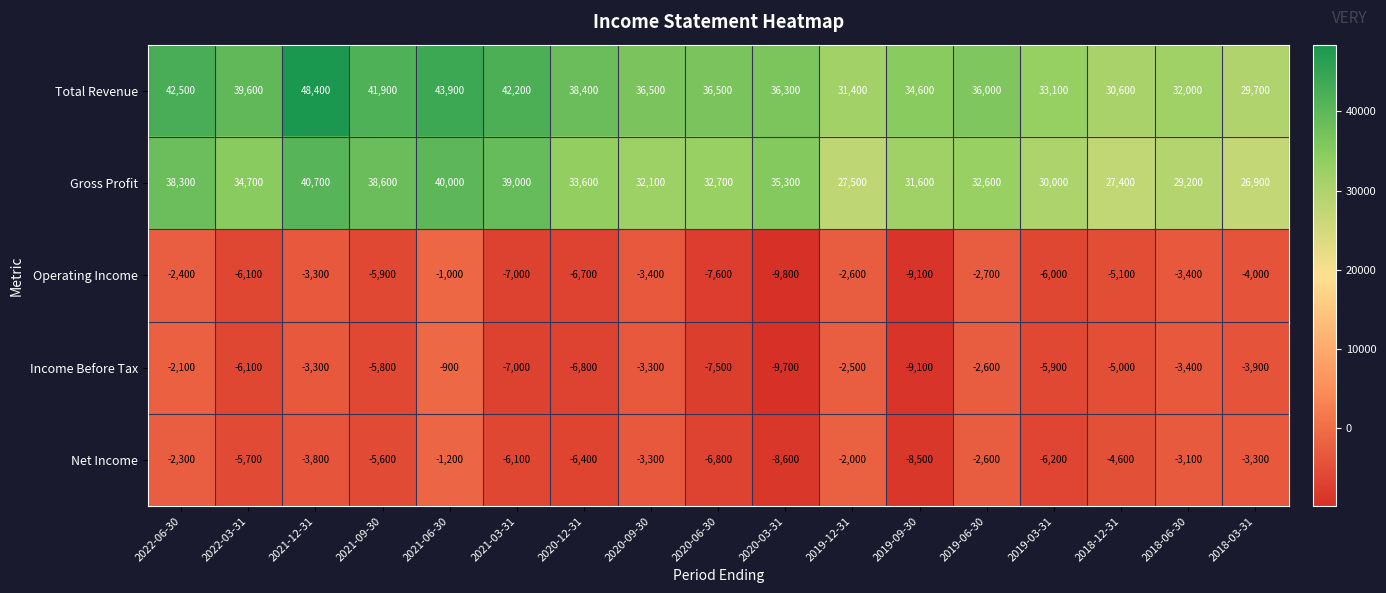

The Net Income series shows -7257 at 2018-12-31. True or false?

False